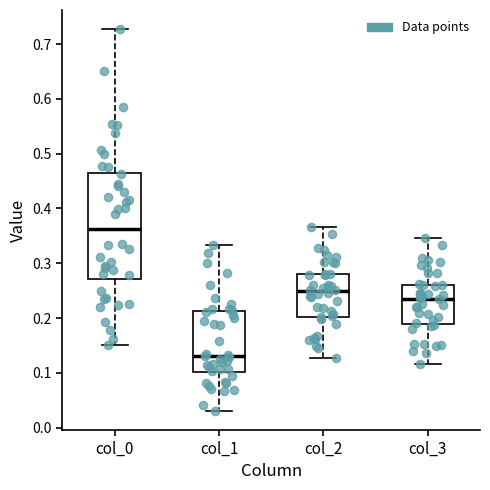

Reading left to right, read every box against the y-axis: the position of its median line, the range the box covers, and the ends of its whiskers. The values are not printed on the chart, so give them approximately, as read against the axis.

col_0: median 0.36, box 0.27 to 0.47, whiskers 0.15 to 0.73
col_1: median 0.13, box 0.10 to 0.21, whiskers 0.03 to 0.33
col_2: median 0.25, box 0.20 to 0.28, whiskers 0.13 to 0.37
col_3: median 0.23, box 0.19 to 0.26, whiskers 0.12 to 0.35